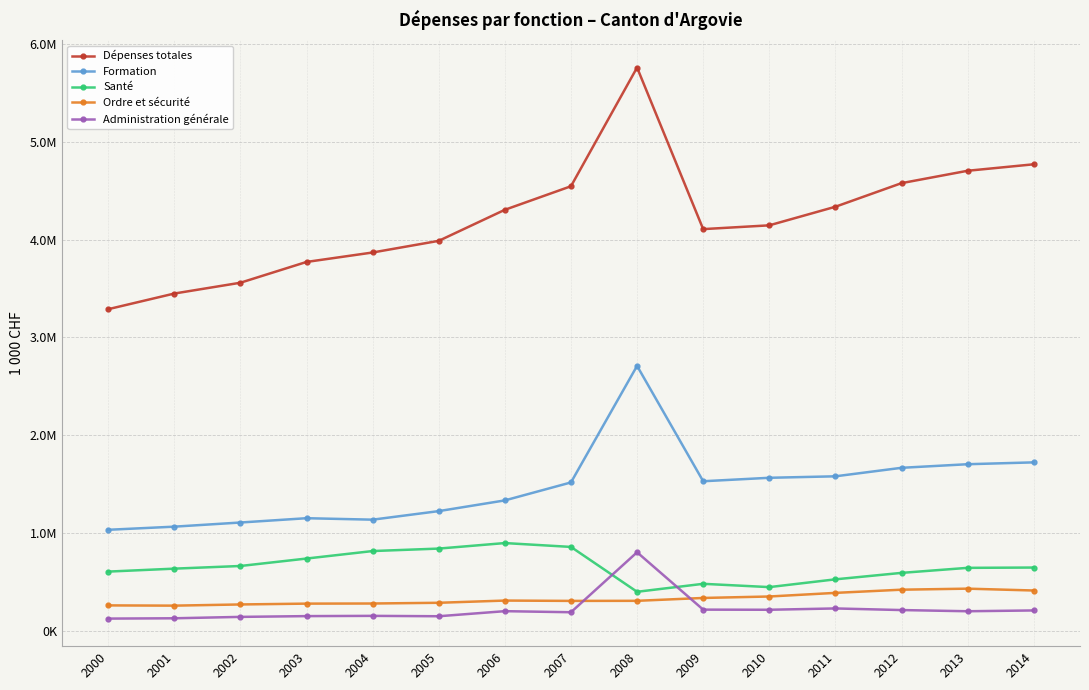

What is the spread (max minus min) of values at 2006?

4103675.9